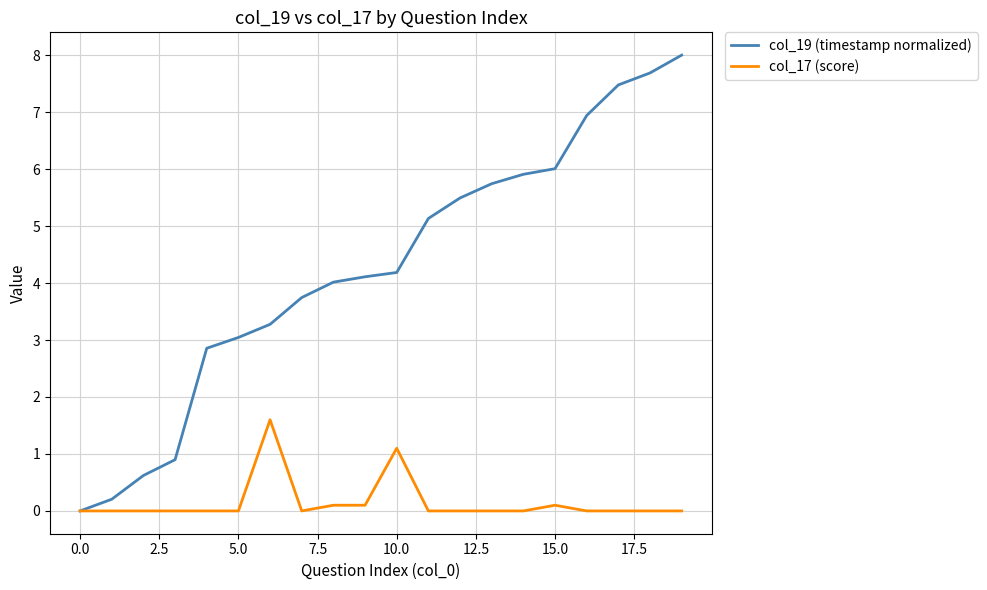

Reading left to right, transcribe all the data shown in this chart.

col_19 (timestamp normalized): 0.0	0.2	0.6	0.9	2.9	3.0	3.3	3.7	4.0	4.1	4.2	5.1	5.5	5.7	5.9	6.0	6.9	7.5	7.7	8.0
col_17 (score): 0.0	0.0	0.0	0.0	0.0	0.0	1.6	0.0	0.1	0.1	1.1	0.0	0.0	0.0	0.0	0.1	0.0	0.0	0.0	0.0